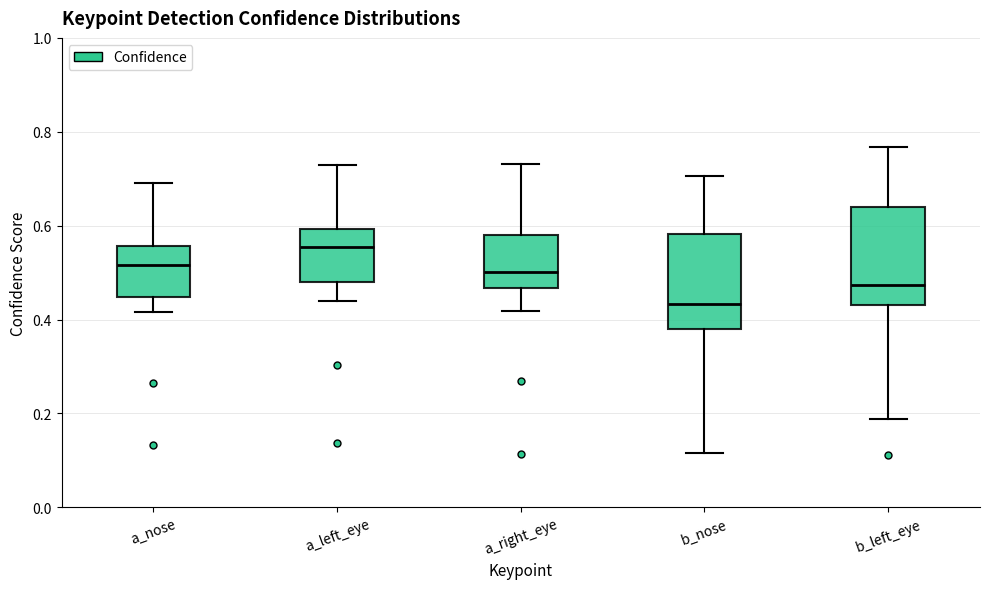

Reading left to right, transcribe this box plot: for each box, give where its median line is, the range the box spans, and where its two whiskers end, as read against the y-axis. The values are not printed on the chart, so give them approximately, as read against the axis.

a_nose: median 0.52, box 0.44 to 0.56, whiskers 0.42 to 0.70
a_left_eye: median 0.56, box 0.48 to 0.60, whiskers 0.44 to 0.72
a_right_eye: median 0.50, box 0.46 to 0.58, whiskers 0.42 to 0.74
b_nose: median 0.44, box 0.38 to 0.58, whiskers 0.12 to 0.70
b_left_eye: median 0.48, box 0.42 to 0.64, whiskers 0.18 to 0.76